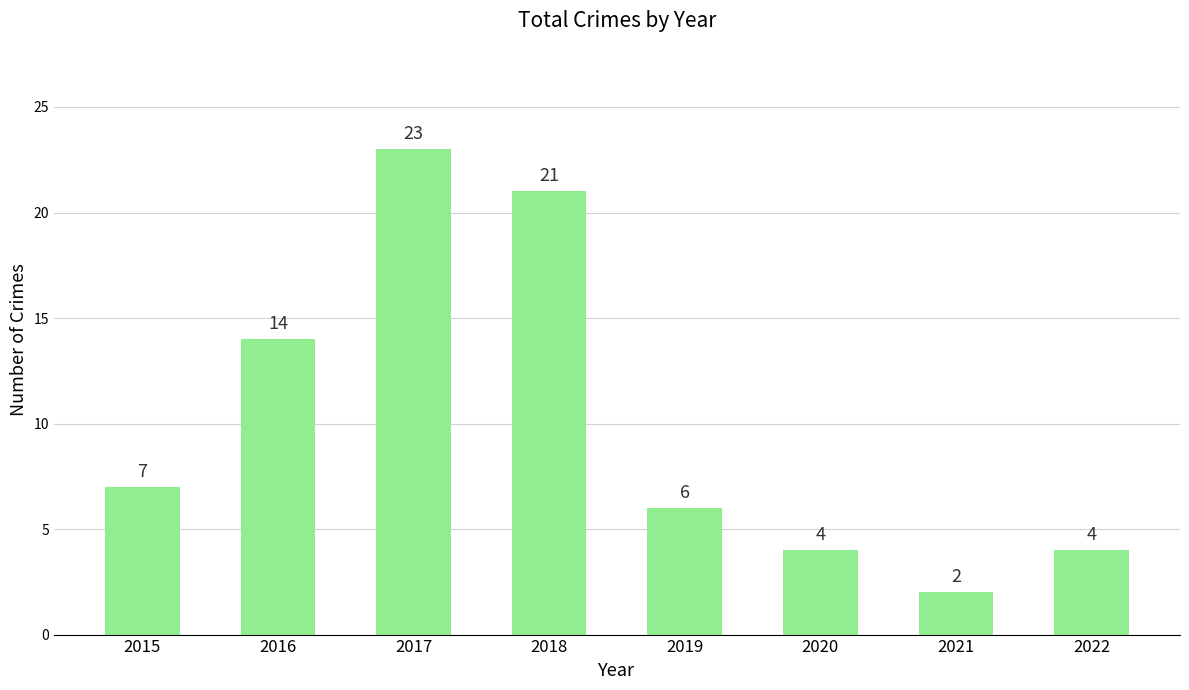

How many data points are less than 7?

4